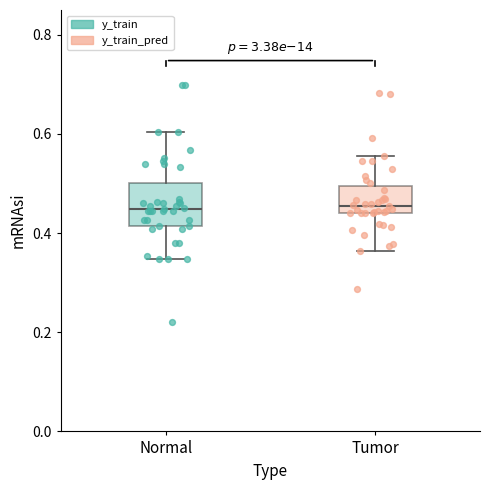

Where does the median line of the box for Normal sit on the y-axis? The values are not printed on the chart, so give them approximately, as read against the axis.

0.44